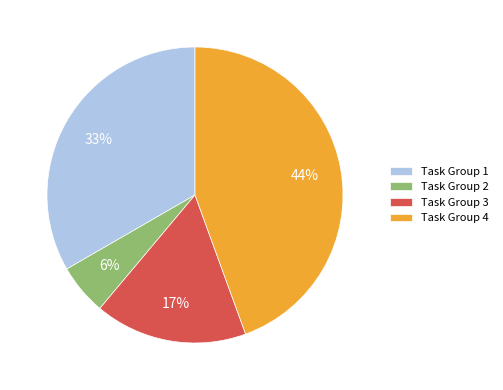

The Task Group 2 slice represents 6% of the pie. True or false?

True